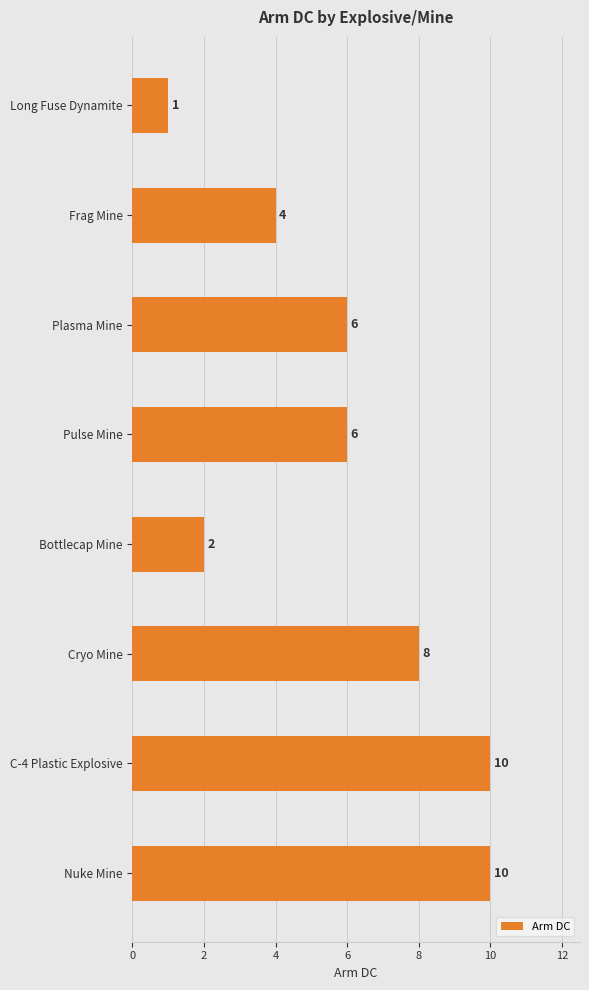

The chart shows a value of 2 at Bottlecap Mine. True or false?

True